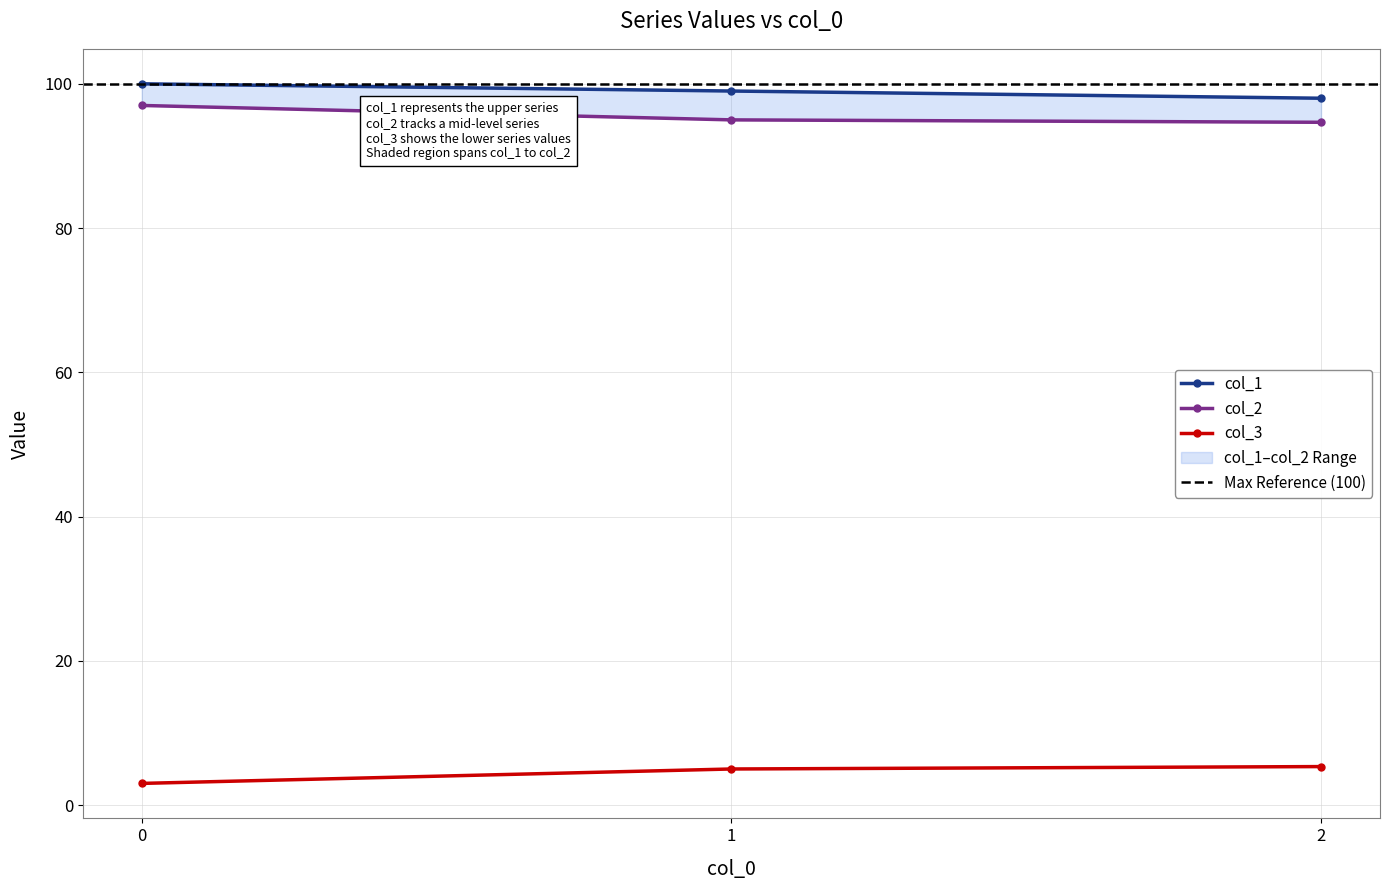

Which series has the widest spread of values?

col_2